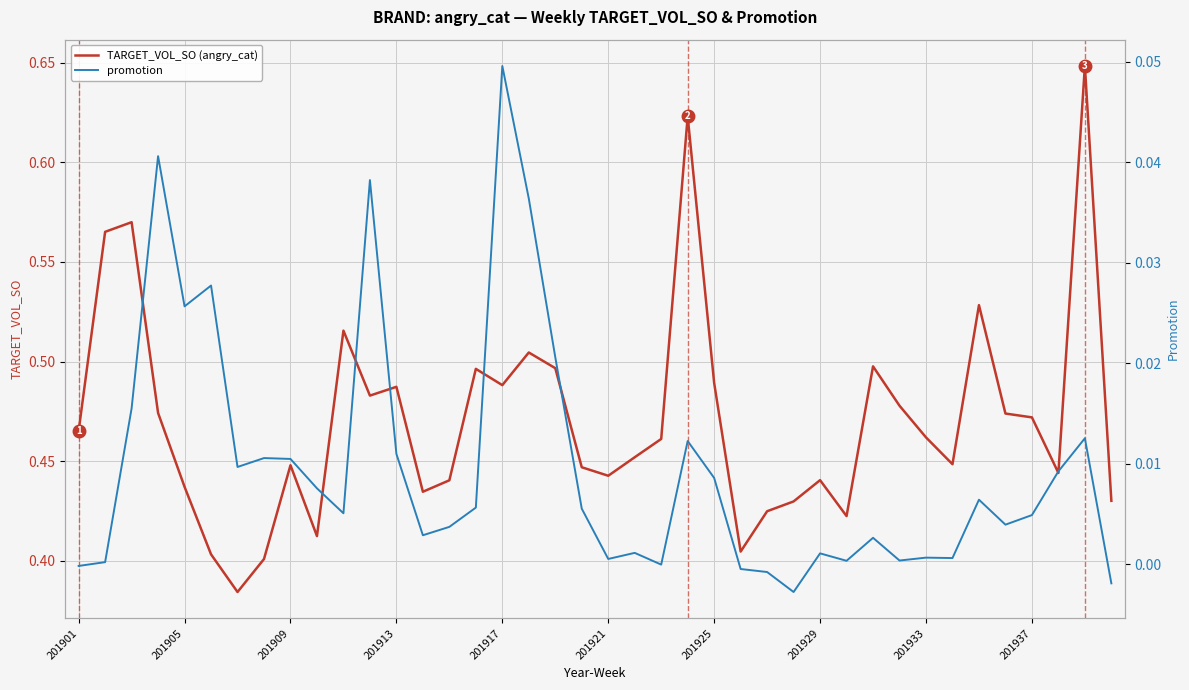

What position from the left is 201937?

10